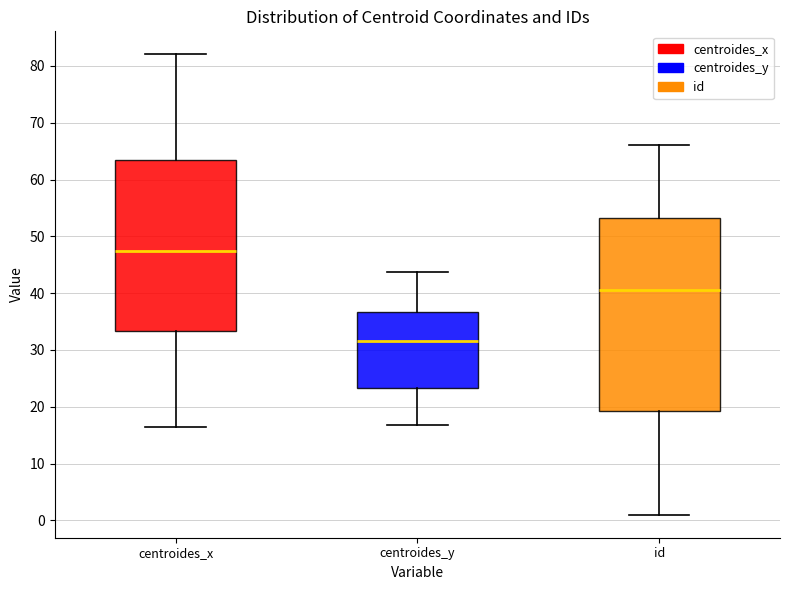

Reading left to right, read every box against the y-axis: the position of its median line, the range the box covers, and the ends of its whiskers. The values are not printed on the chart, so give them approximately, as read against the axis.

centroides_x: median 47, box 33 to 63, whiskers 17 to 82
centroides_y: median 32, box 23 to 37, whiskers 17 to 44
id: median 41, box 19 to 53, whiskers 1 to 66